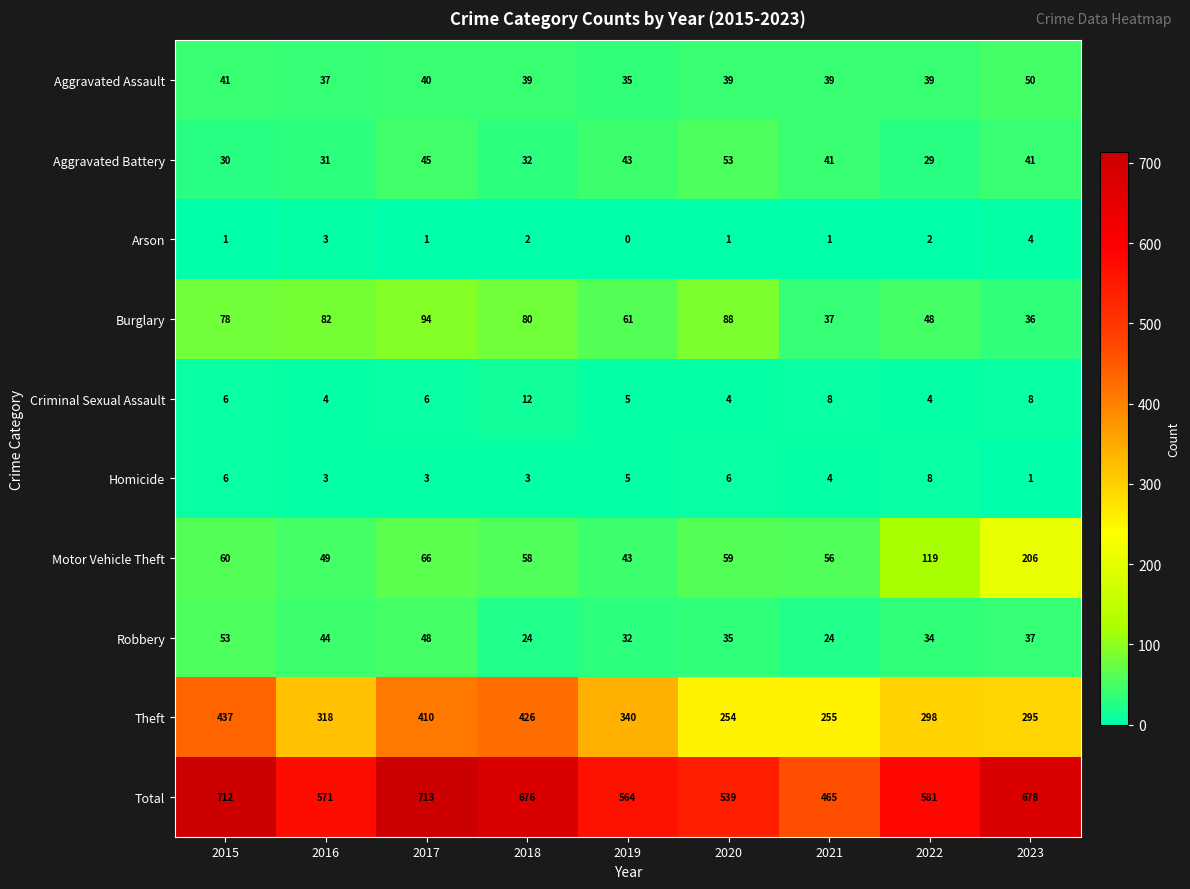

Which series changed the most between 2017 and 2019?

Total